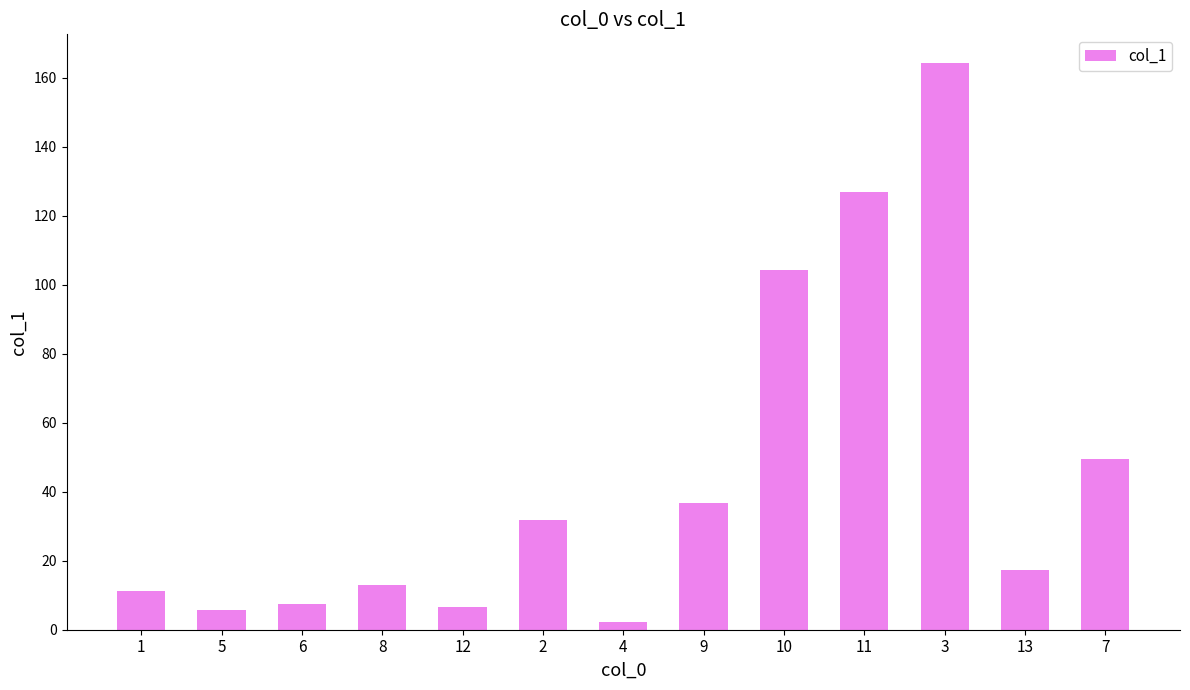

The chart shows a value of 126.9 at 11. True or false?

True